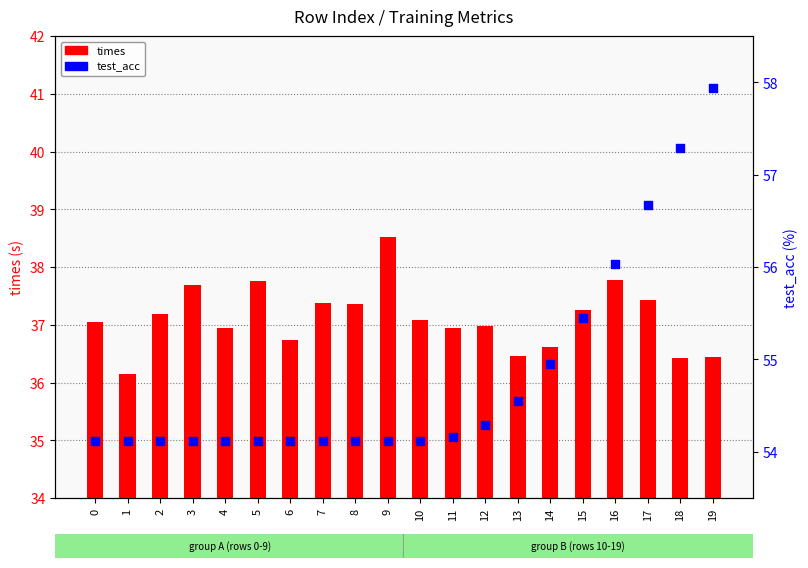

Which series reaches the minimum Y coordinate?

times